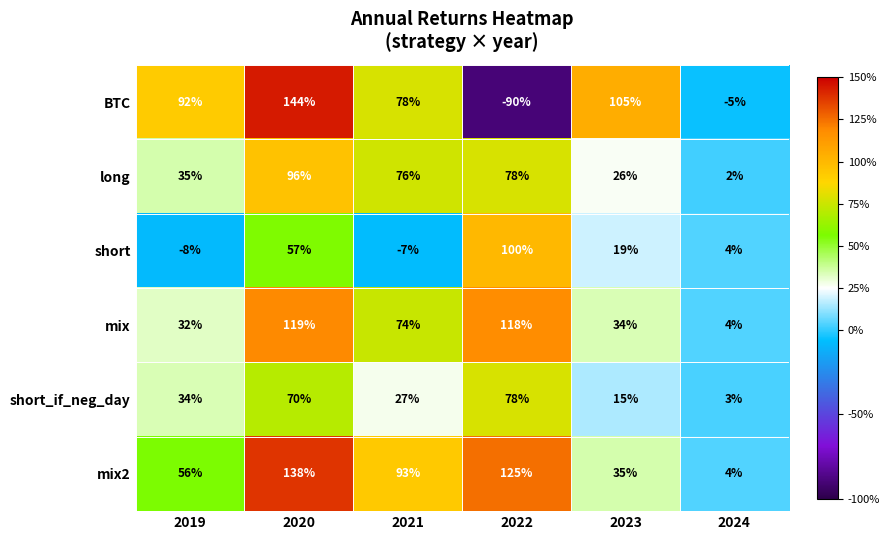

What is the spread (max minus min) of values at 2021?

100